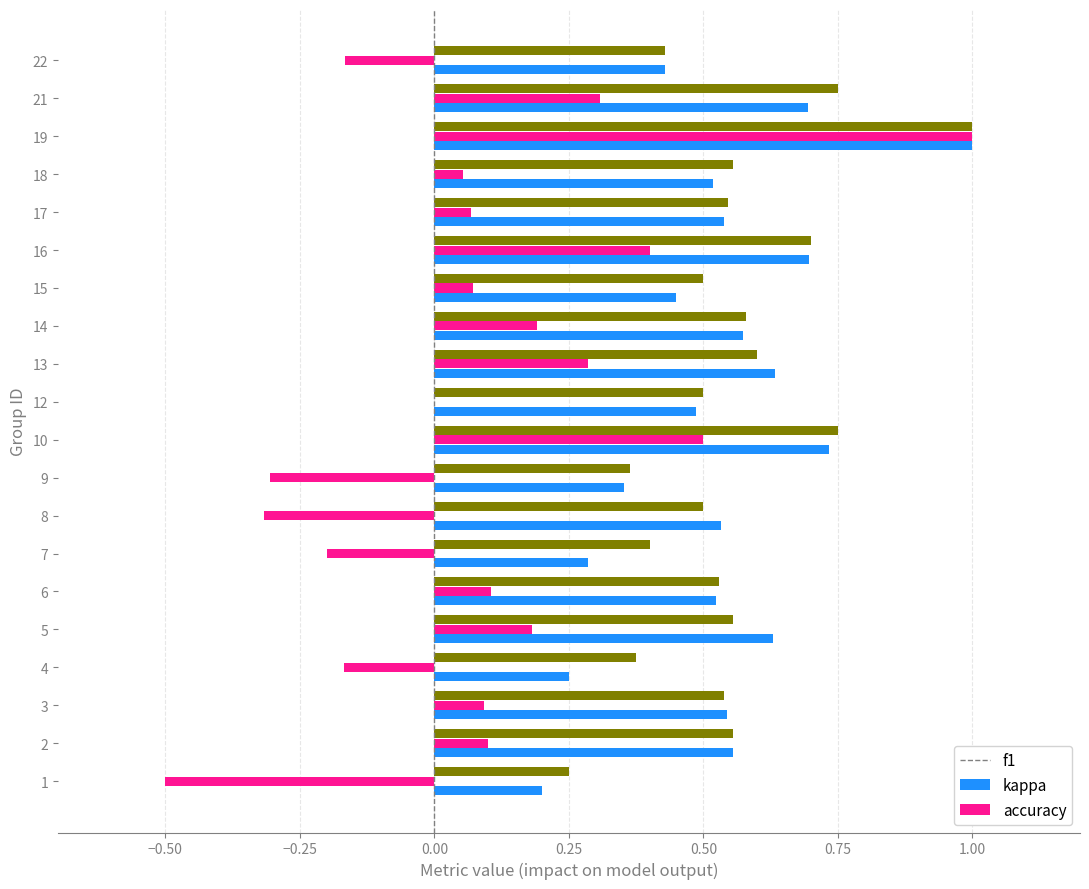

The value of f1 at 3 is 0.3. True or false?

False